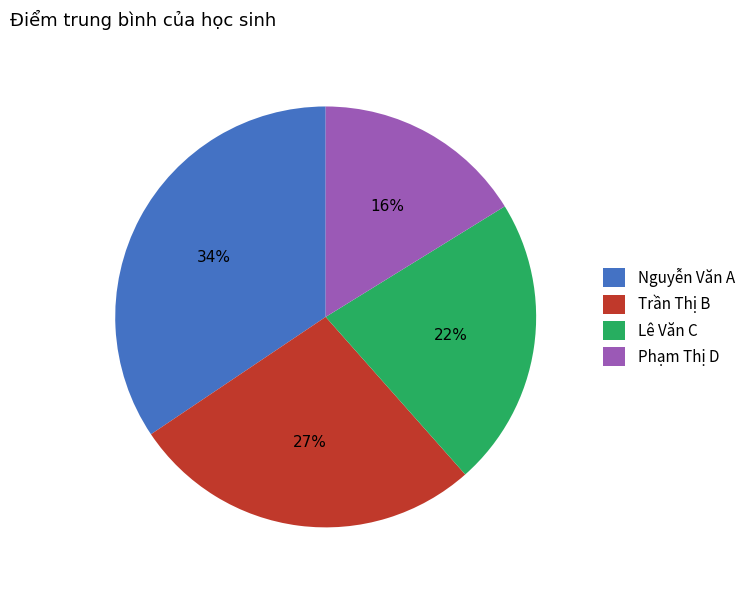

Approximately how many times larger is the value at Phạm Thị D compared to Lê Văn C?

0.7